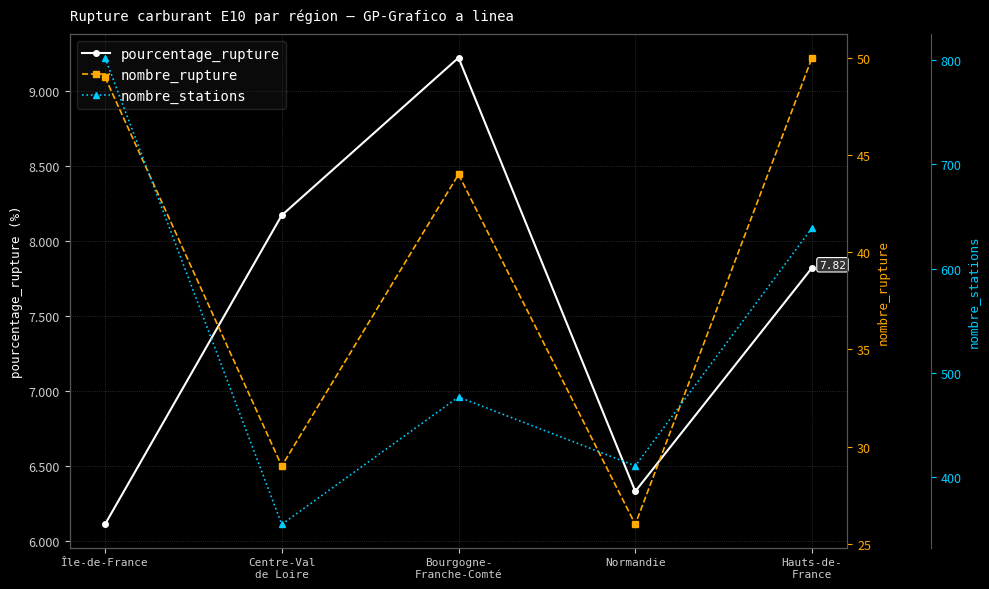

What is the value of the nombre_rupture point at the 1st from the left?

49.0